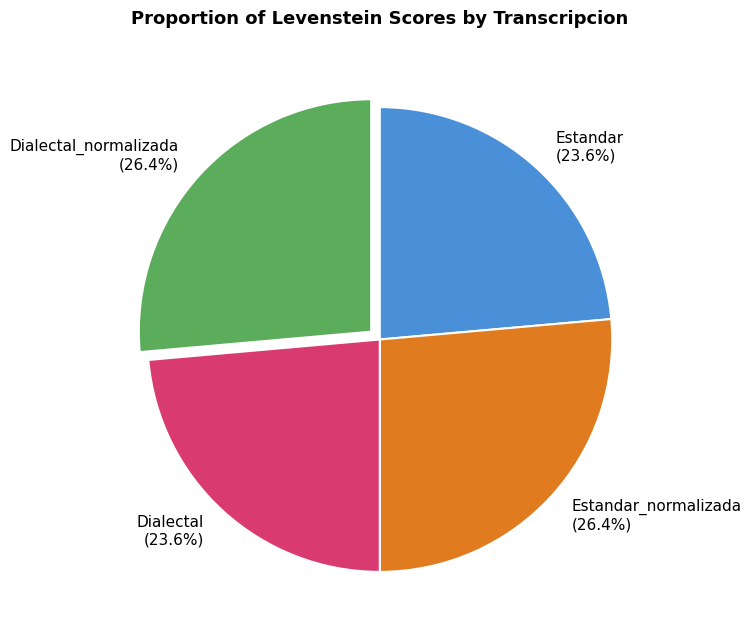

To the nearest percent, what is the average slice percentage?

25%